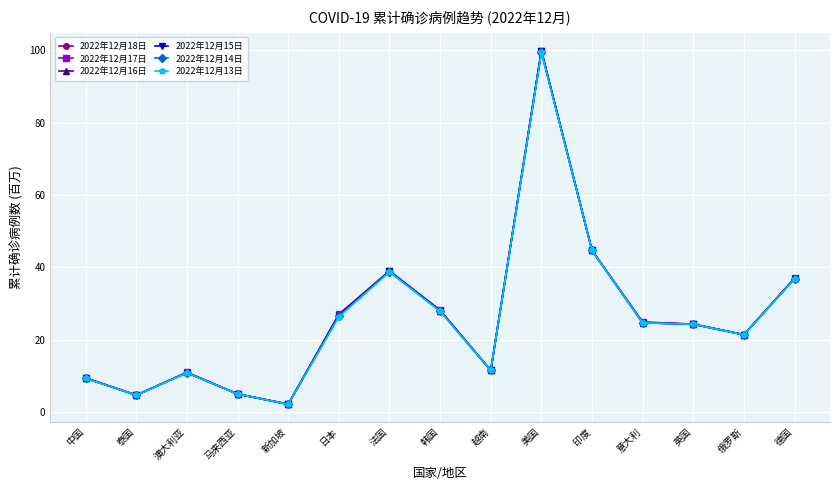

Which series changed the most between 中国 and 美国?

2022年12月17日